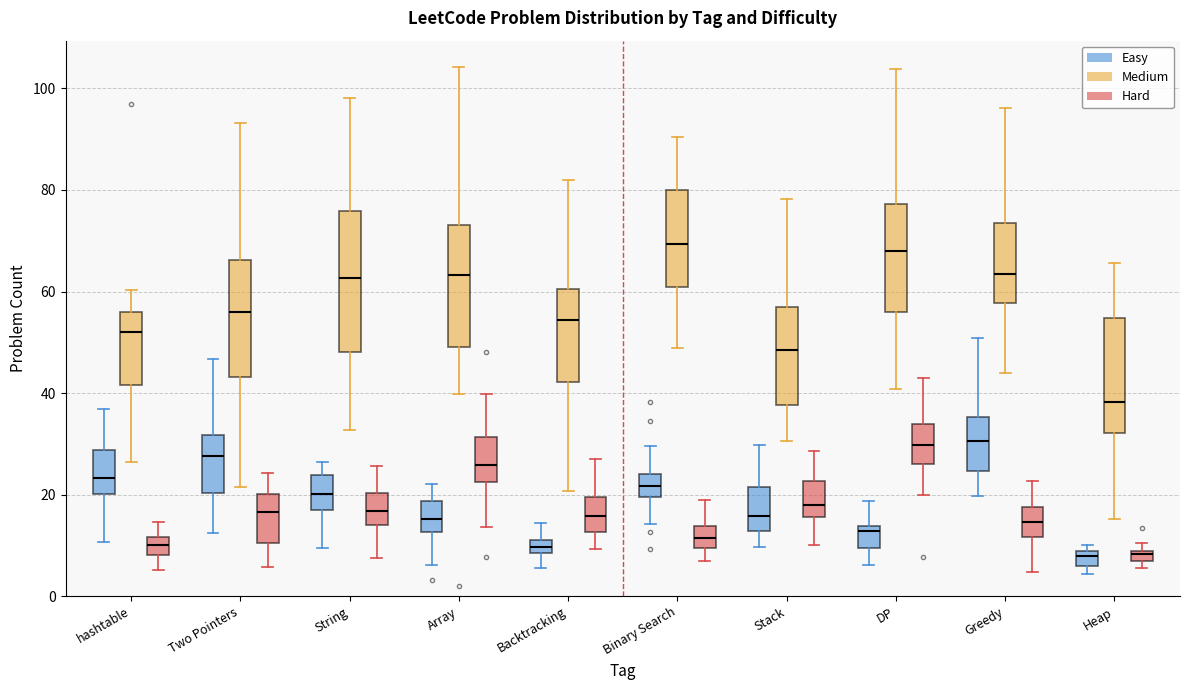

Comparing the boxes themselves (not the whiskers), which one is the tallest?

String (Medium)